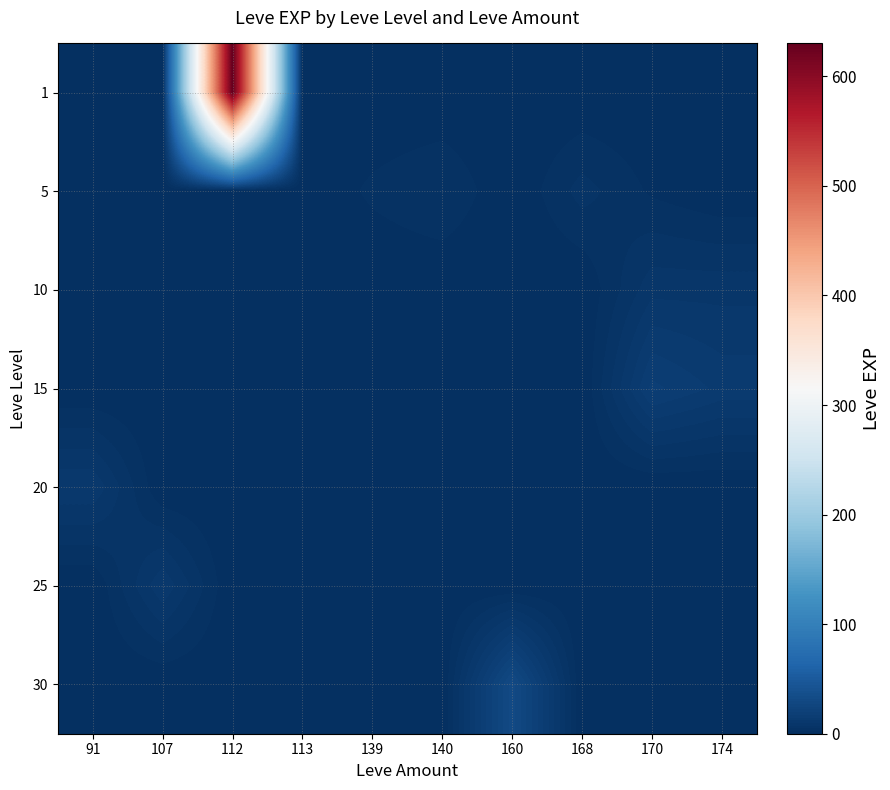

Reading left to right, extract all data points from this chart.

1: 91=0	107=0	112=630	113=1	139=0	140=0	160=0	168=0	170=0	174=0
5: 91=0	107=0	112=0	113=0	139=3	140=5	160=0	168=6	170=2	174=0
10: 91=0	107=0	112=0	113=0	139=0	140=0	160=0	168=0	170=9	174=9
15: 91=0	107=0	112=0	113=0	139=0	140=0	160=0	168=0	170=18	174=14
20: 91=12	107=0	112=0	113=0	139=0	140=0	160=0	168=0	170=0	174=0
25: 91=0	107=12	112=0	113=0	139=0	140=0	160=0	168=0	170=0	174=0
30: 91=0	107=0	112=0	113=0	139=0	140=0	160=31	168=0	170=0	174=0